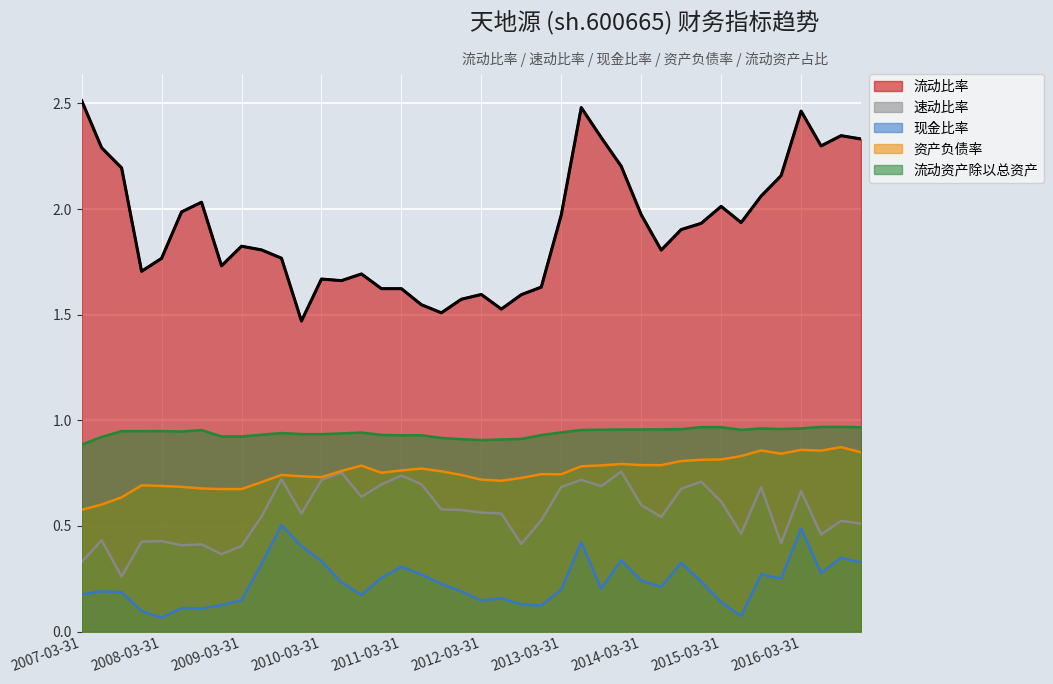

What is the label of the 36th point from the left?

2015-12-31